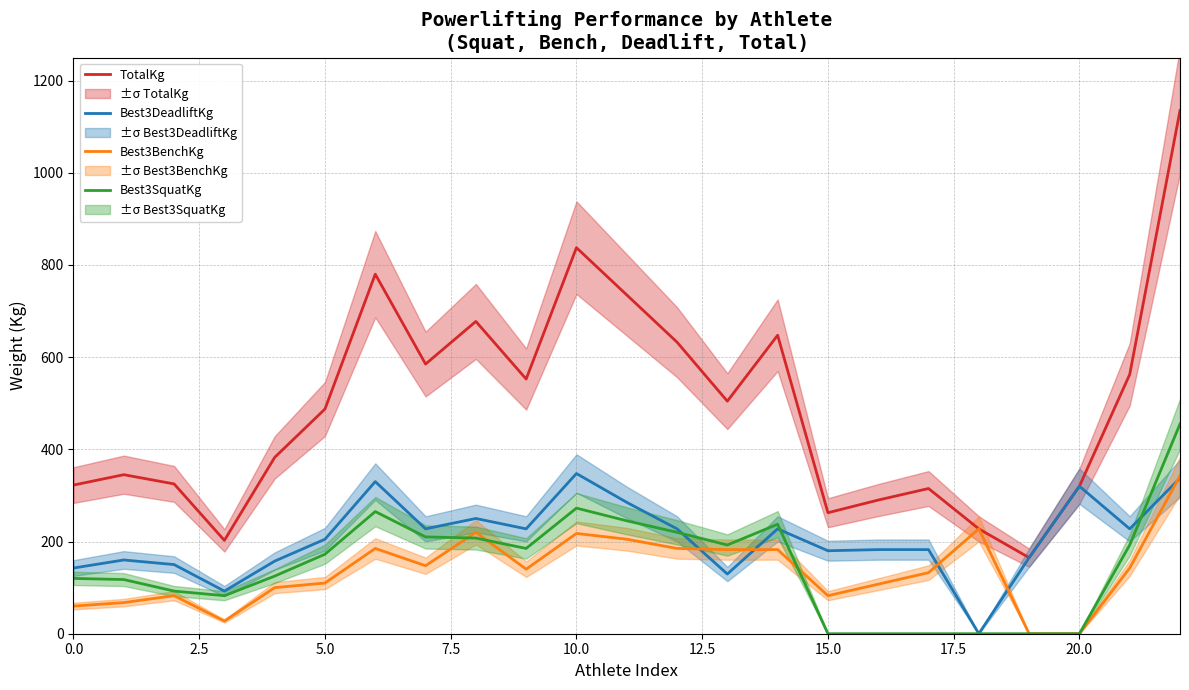

In Best3SquatKg, how many points are lower than both neighbors (excluding endpoints)?

3